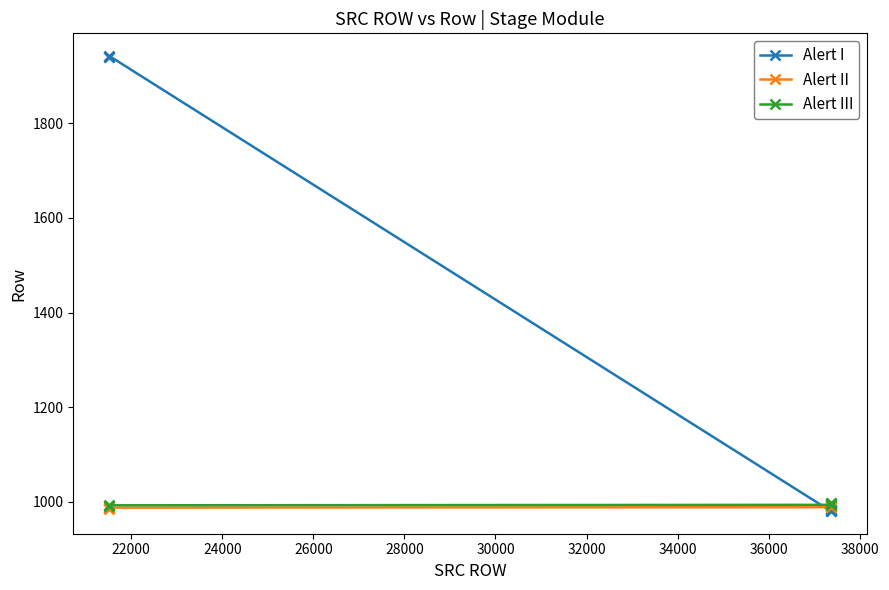

Which series has the widest spread of values?

Alert I